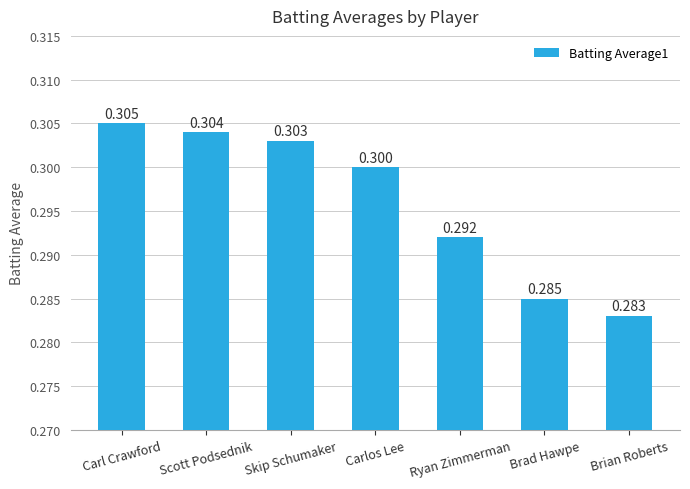

How many distinct data groups are displayed?

1